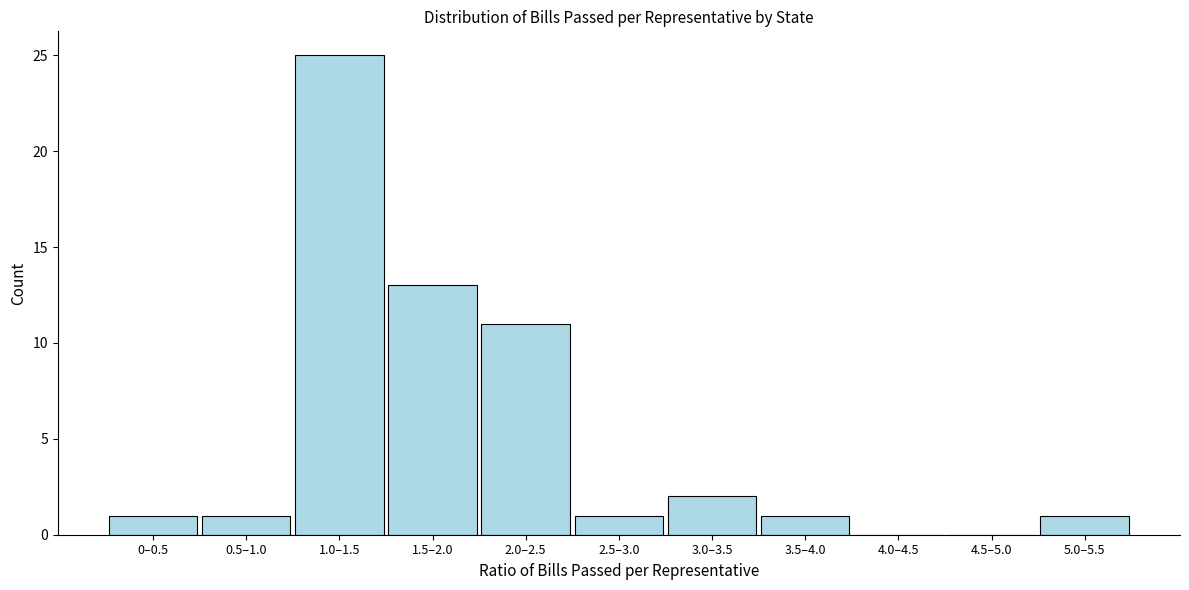

Reading right to left, extract all data points from this chart.

5.0–5.5=1	4.5–5.0=0	4.0–4.5=0	3.5–4.0=1	3.0–3.5=2	2.5–3.0=1	2.0–2.5=11	1.5–2.0=13	1.0–1.5=25	0.5–1.0=1	0–0.5=1